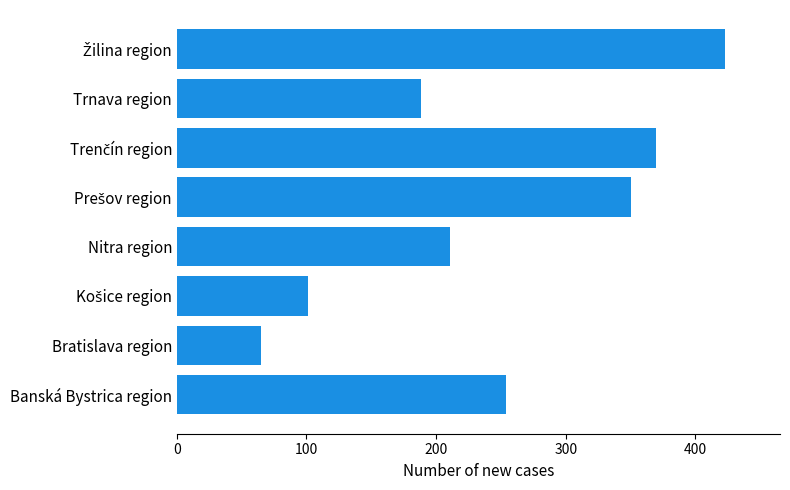

Which has a higher value, Bratislava region or Trnava region?

Trnava region